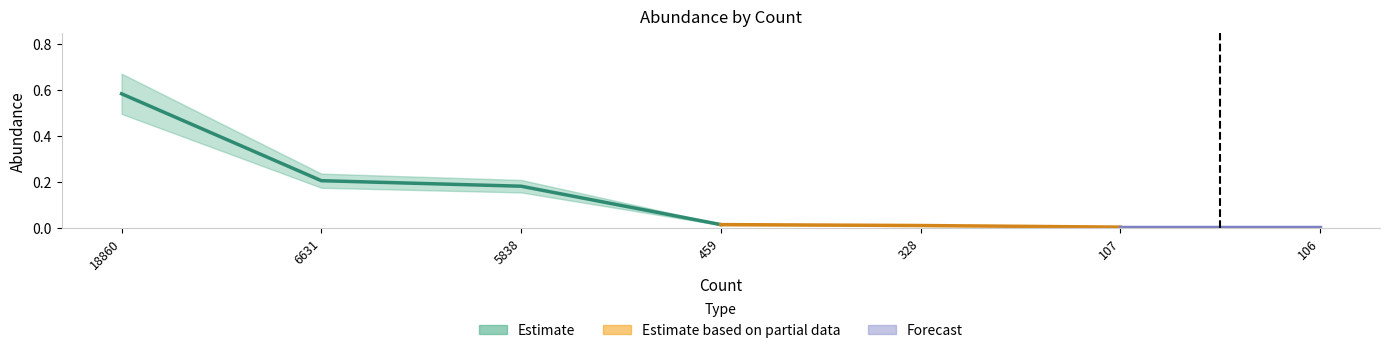

Is it true that the value at 6631 is 0.2?

True